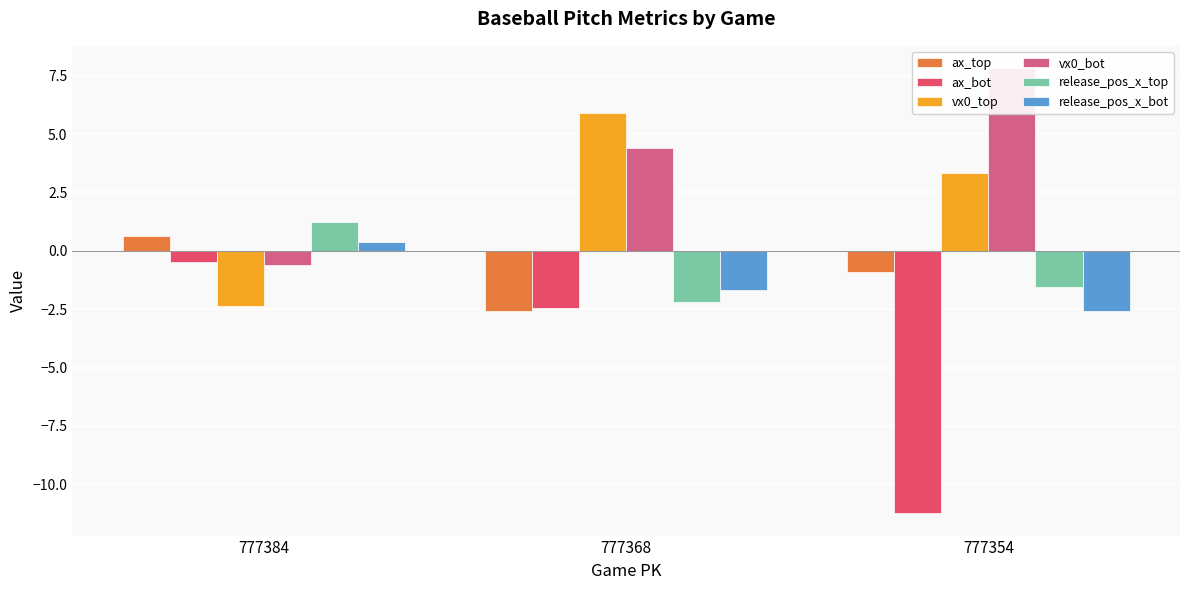

Which series changed the most between 777368 and 777354?

ax_bot